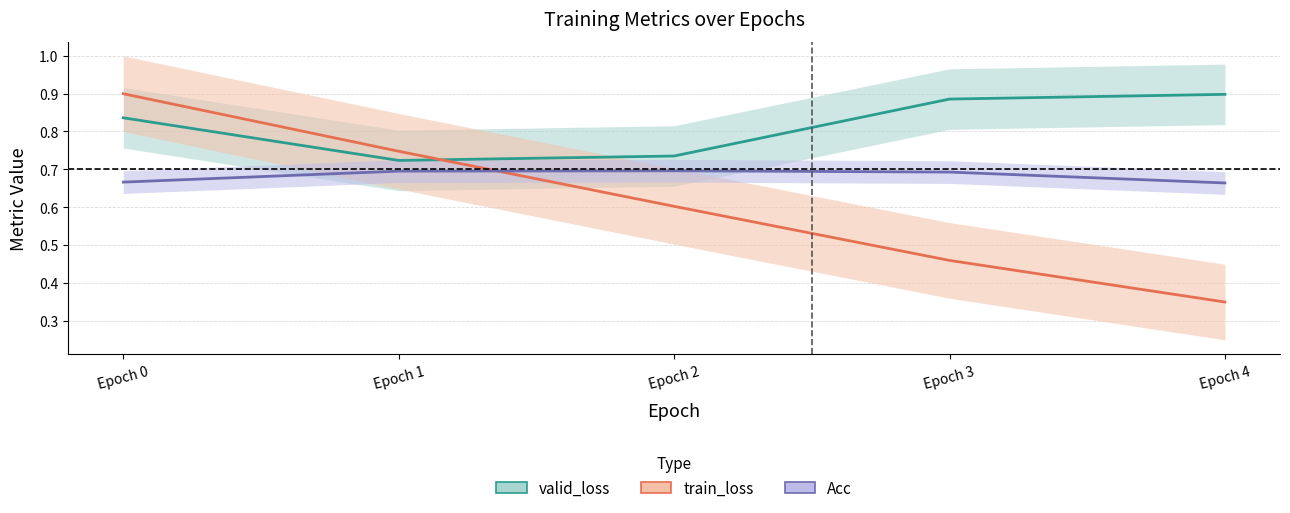

Which series has the largest total across all categories?

valid_loss